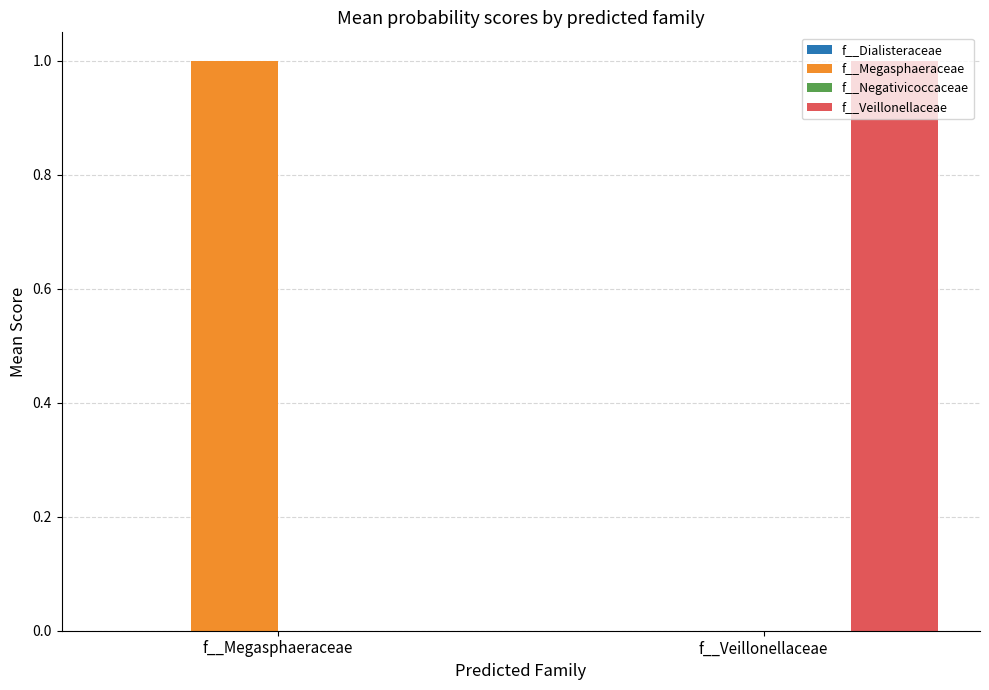

True or false: f__Megasphaeraceae has a value of 0.0 at f__Veillonellaceae.

True